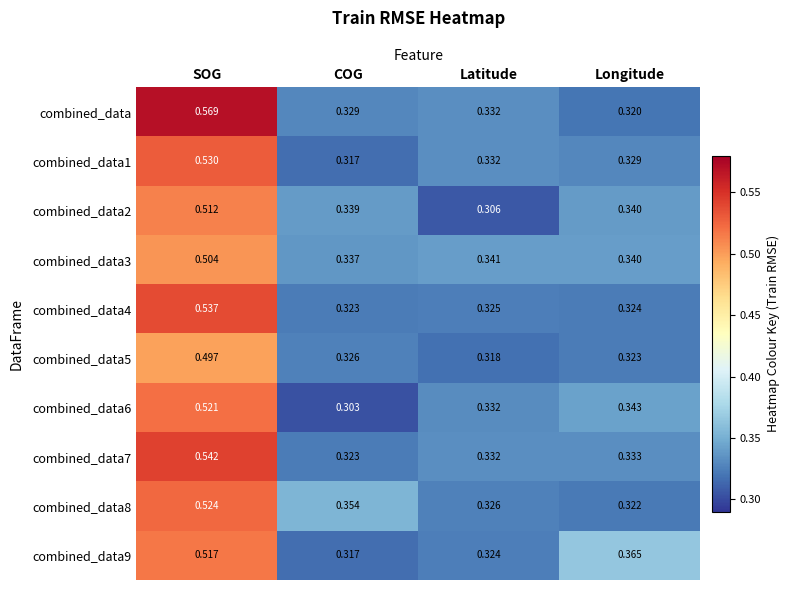

Between COG and Longitude, which series saw the biggest shift?

combined_data9